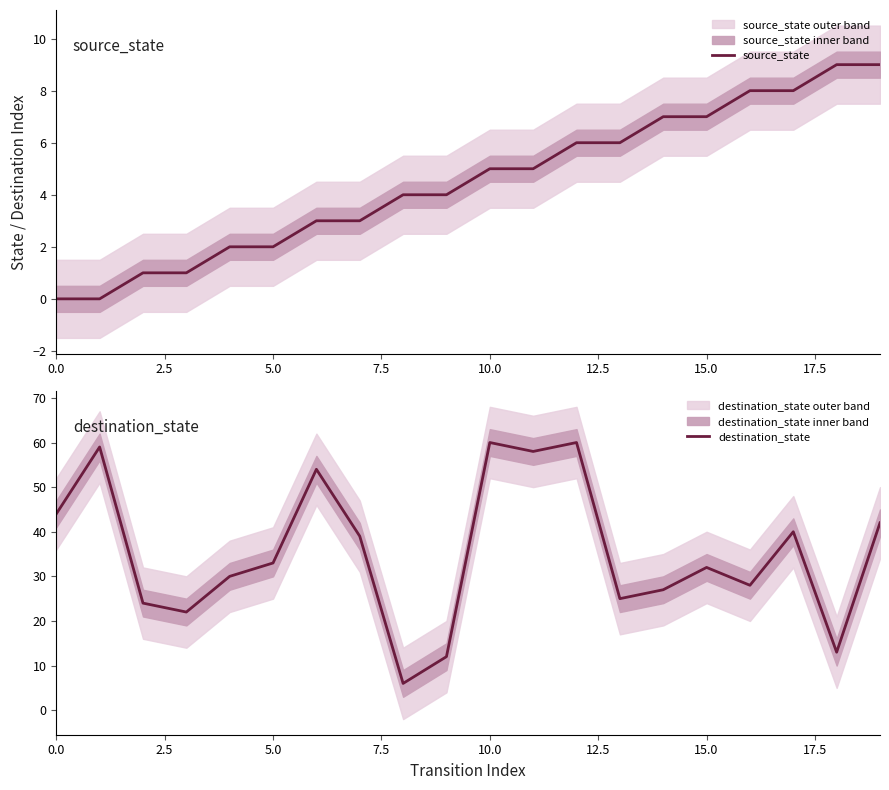

True or false: source_state has a value of 8 at 10.0.

False